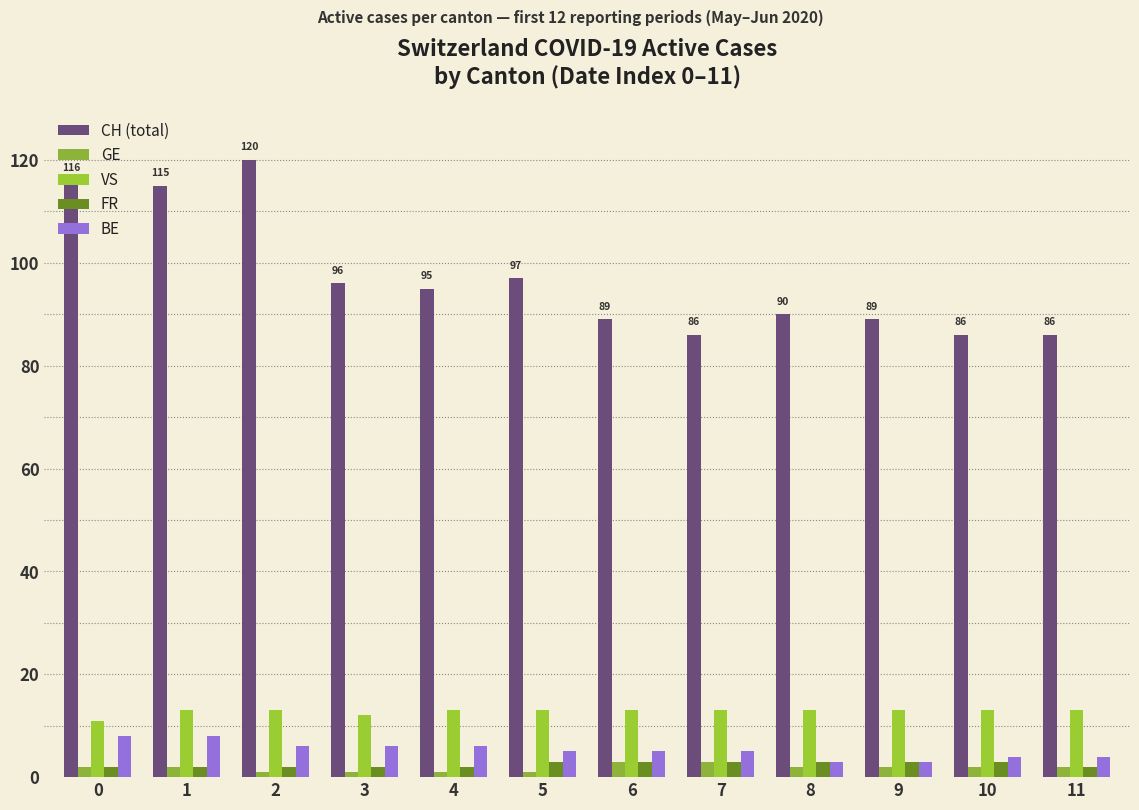

What is the average value of the FR series?

2